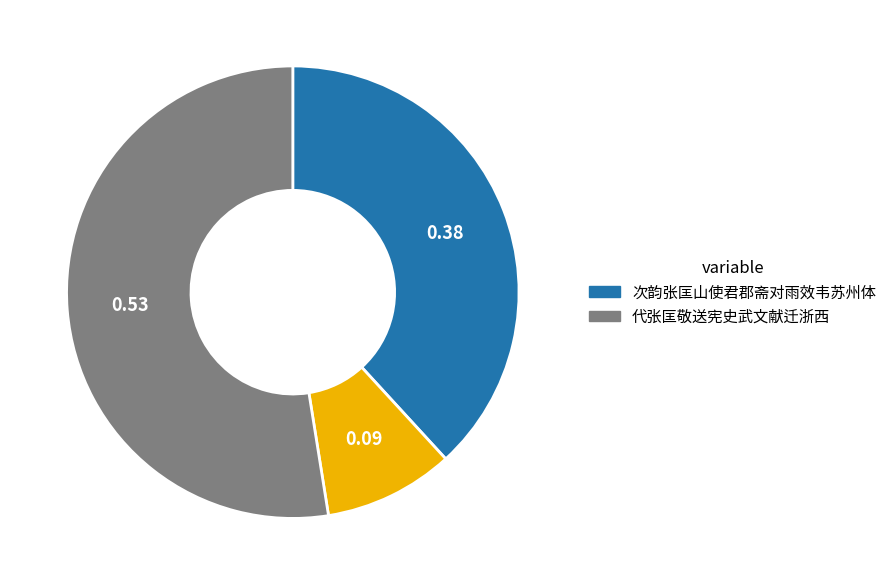

Is there a majority slice in this chart?

Yes